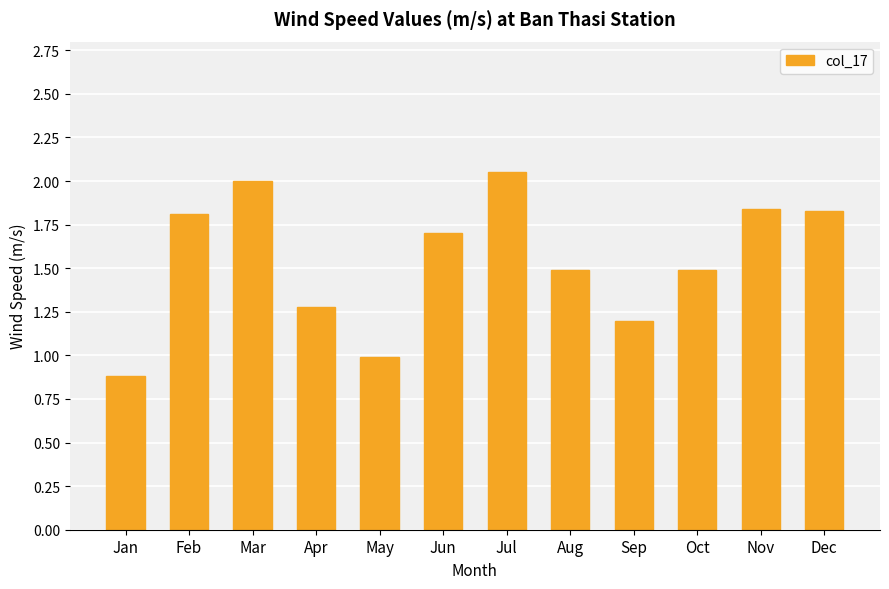

Is it true that the value at Mar is 3.3?

False